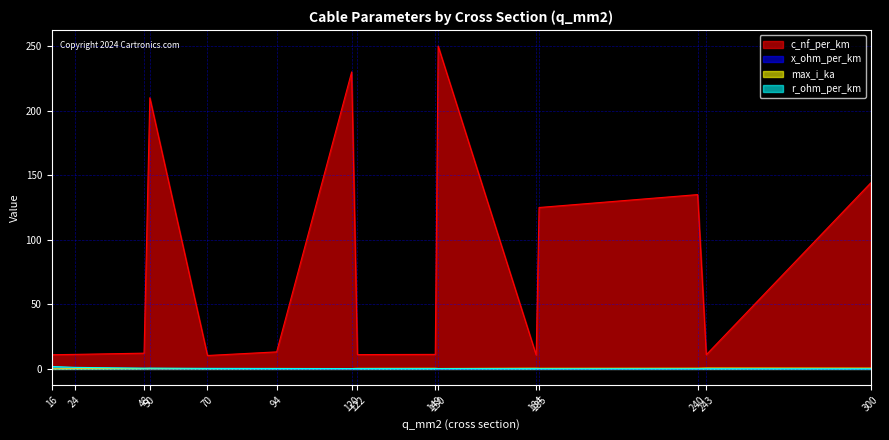

What is the value of the c_nf_per_km point at the 13th from the left?

135.0